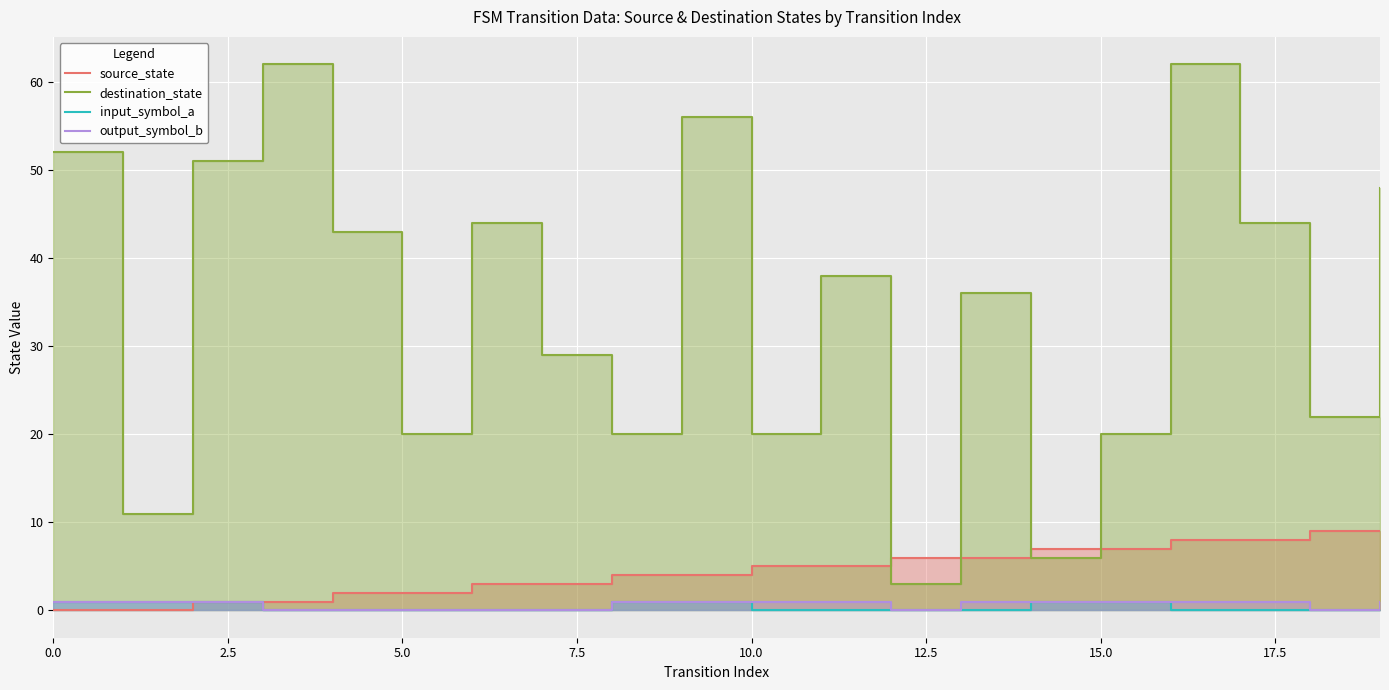

How many data points does each series have?

20